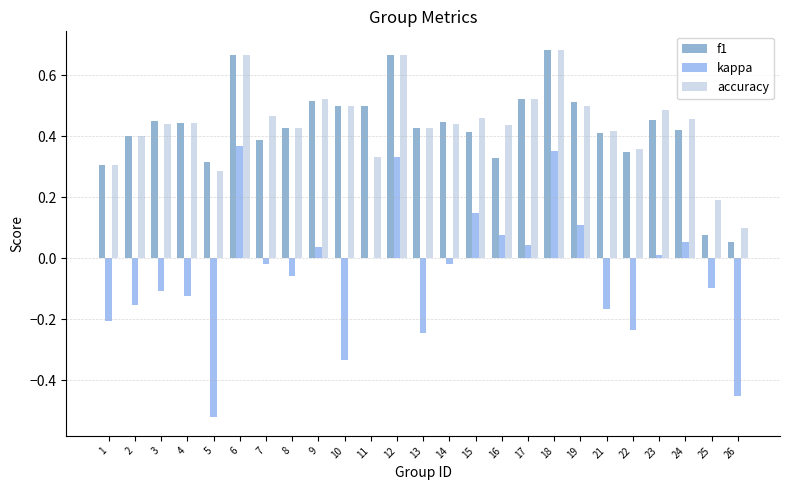

Which series has the widest spread of values?

kappa